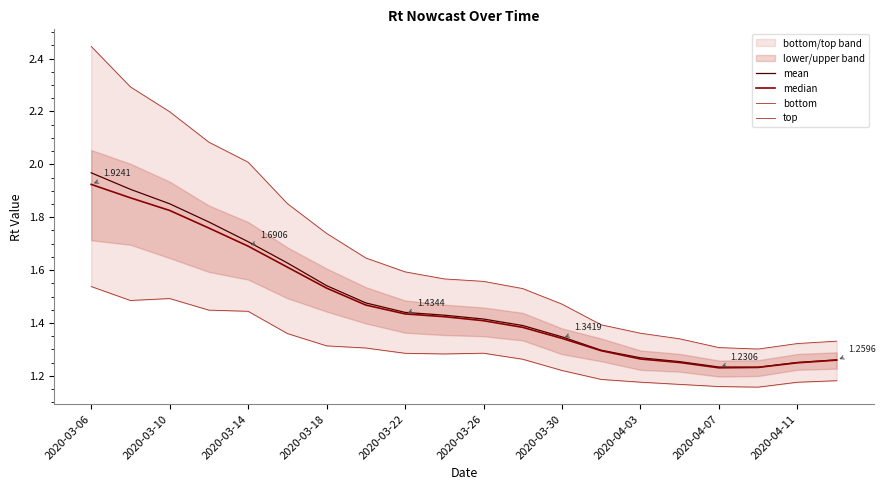

What is the sum of the top values at 16 and 17?

2.6